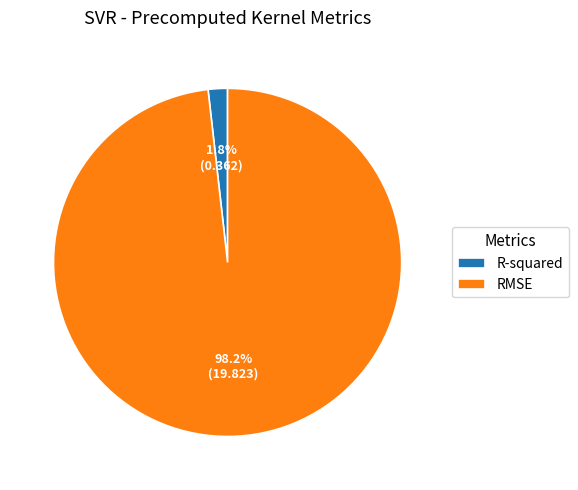

How many slices are in this pie chart?

2